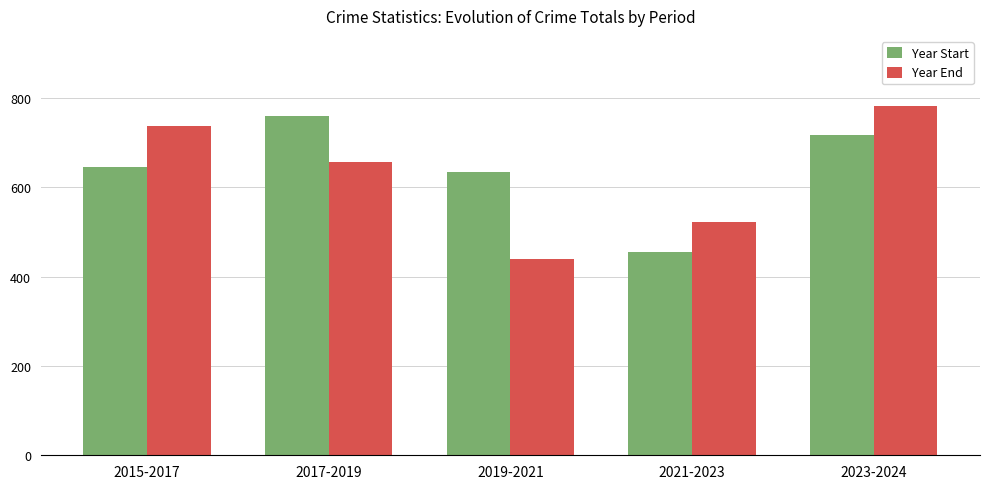

How many distinct data groups are displayed?

2